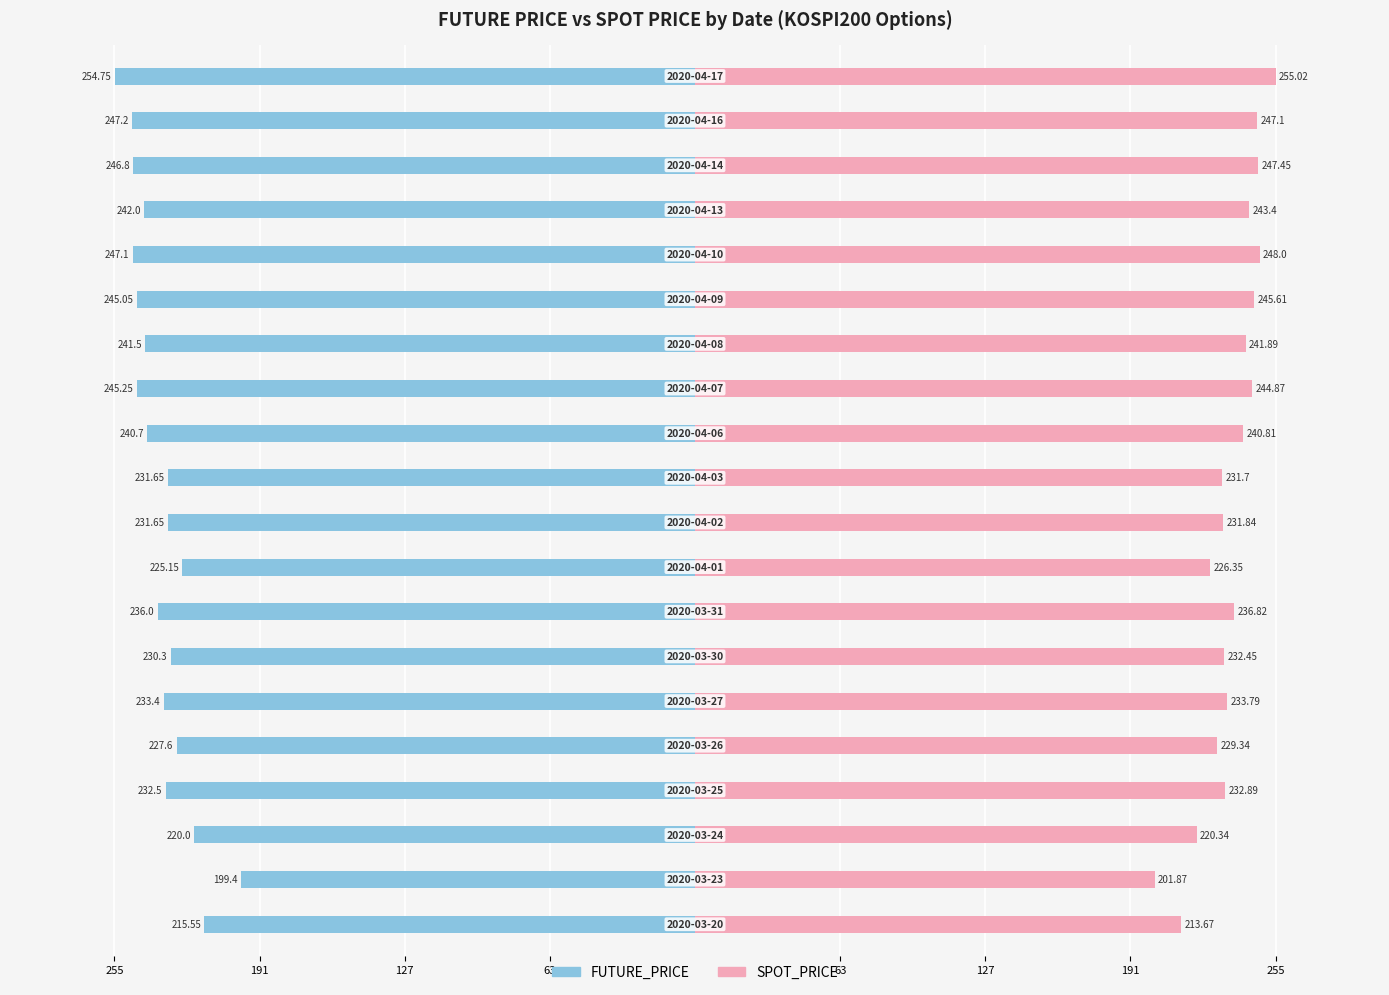

List the series in order of their peak value, highest first.

SPOT_PRICE, FUTURE_PRICE